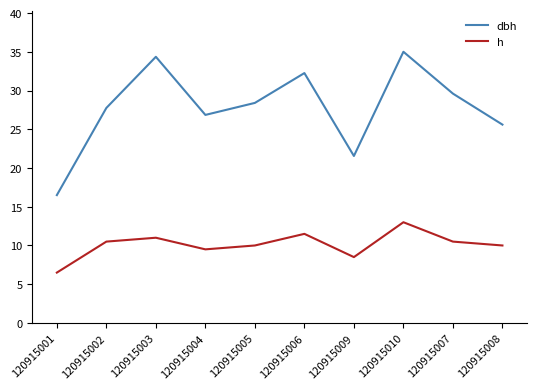

Which series has the largest range (max minus min)?

dbh